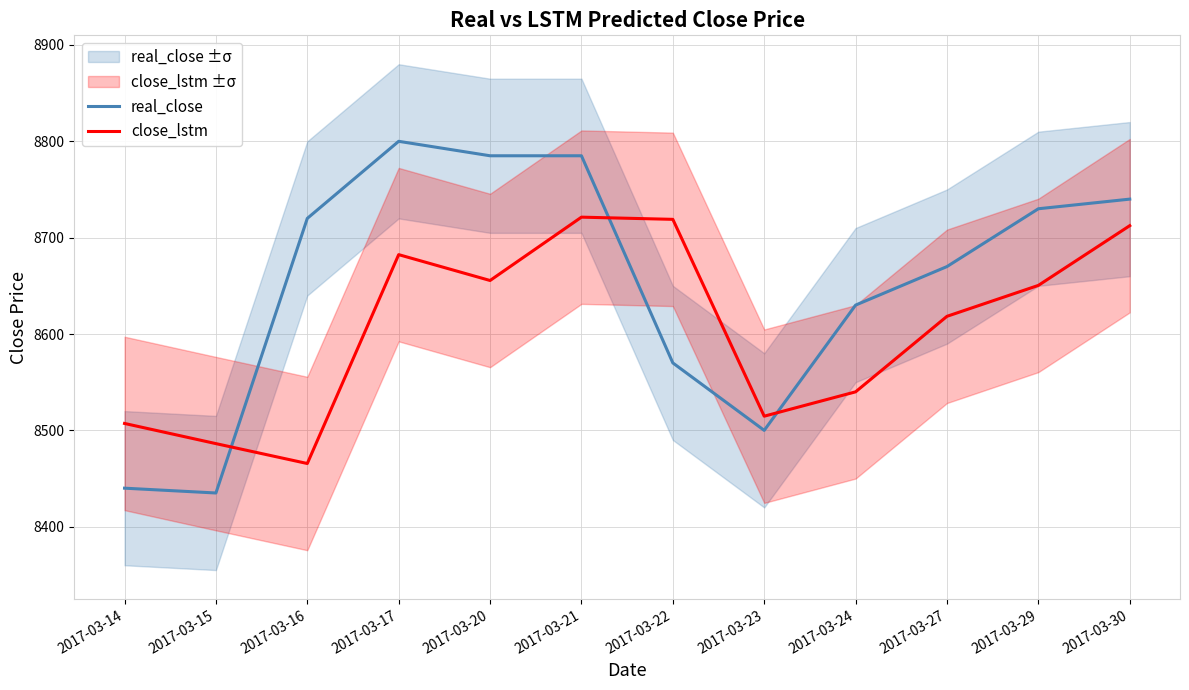

After their last crossing, which series has the higher values: close_lstm or real_close?

real_close